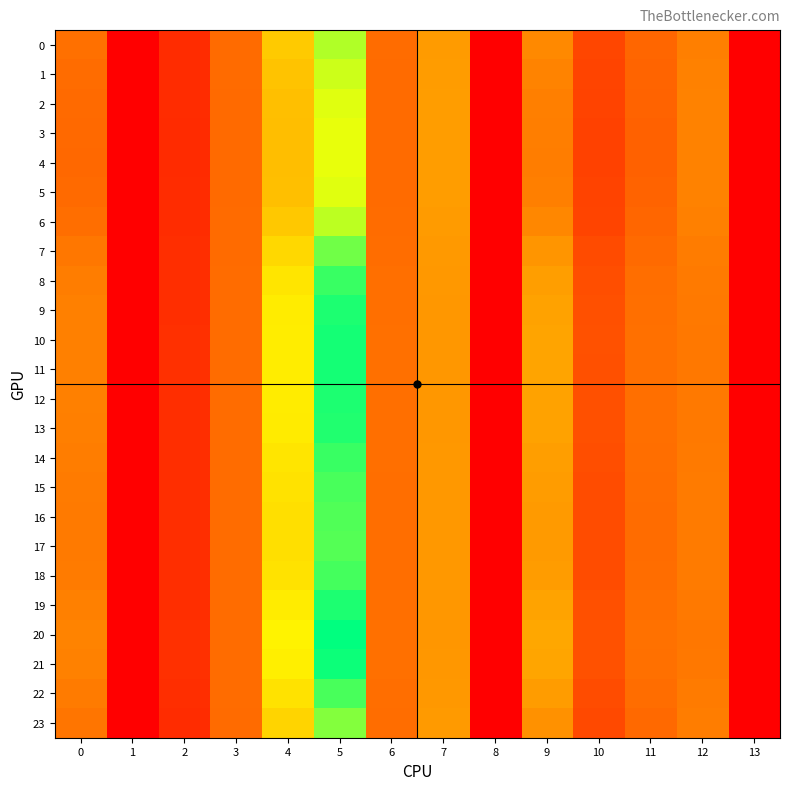

Reading right to left, extract all data points from this chart.

0: 13=0.0	12=13.4	11=9.7	10=6.6	9=14.9	8=0.0	7=17.5	6=10.5	5=31.5	4=23.0	3=10.3	2=4.3	1=0.0	0=11.0
1: 13=0.0	12=13.6	11=9.4	10=6.4	9=14.0	8=0.0	7=17.7	6=10.4	5=30.4	4=22.3	3=10.3	2=4.2	1=0.0	0=10.5
2: 13=0.0	12=13.7	11=9.2	10=6.3	9=13.4	8=0.0	7=17.8	6=10.3	5=29.8	4=21.8	3=10.3	2=4.2	1=0.0	0=10.1
3: 13=0.0	12=13.8	11=9.2	10=6.2	9=13.2	8=0.0	7=17.8	6=10.3	5=29.5	4=21.7	3=10.3	2=4.2	1=0.0	0=10.0
4: 13=0.0	12=13.8	11=9.2	10=6.2	9=13.1	8=0.0	7=17.8	6=10.3	5=29.4	4=21.6	3=10.3	2=4.2	1=0.0	0=10.0
5: 13=0.0	12=13.7	11=9.2	10=6.3	9=13.4	8=0.0	7=17.8	6=10.3	5=29.7	4=21.8	3=10.3	2=4.2	1=0.0	0=10.1
6: 13=0.0	12=13.5	11=9.6	10=6.5	9=14.6	8=0.0	7=17.6	6=10.4	5=31.1	4=22.7	3=10.3	2=4.2	1=0.0	0=10.8
7: 13=0.0	12=12.9	11=10.3	10=7.0	9=16.6	8=0.0	7=17.2	6=10.7	5=33.9	4=24.6	3=10.4	2=4.3	1=0.0	0=12.1
8: 13=0.0	12=12.6	11=10.8	10=7.4	9=18.0	8=0.0	7=17.0	6=10.9	5=36.0	4=25.9	3=10.5	2=4.4	1=0.0	0=13.0
9: 13=0.0	12=12.4	11=11.0	10=7.5	9=18.6	8=0.0	7=16.9	6=11.0	5=37.0	4=26.6	3=10.5	2=4.5	1=0.0	0=13.4
10: 13=0.0	12=12.3	11=11.1	10=7.6	9=18.8	8=0.0	7=16.9	6=11.0	5=37.4	4=26.8	3=10.5	2=4.5	1=0.0	0=13.6
11: 13=0.0	12=12.3	11=11.0	10=7.6	9=18.8	8=0.0	7=16.9	6=11.0	5=37.3	4=26.7	3=10.5	2=4.5	1=0.0	0=13.5
12: 13=0.0	12=12.4	11=11.0	10=7.5	9=18.6	8=0.0	7=16.9	6=11.0	5=37.0	4=26.6	3=10.5	2=4.5	1=0.0	0=13.4
13: 13=0.0	12=12.4	11=10.9	10=7.5	9=18.5	8=0.0	7=16.9	6=11.0	5=36.9	4=26.5	3=10.5	2=4.5	1=0.0	0=13.4
14: 13=0.0	12=12.6	11=10.7	10=7.4	9=18.0	8=0.0	7=17.0	6=10.9	5=36.0	4=25.9	3=10.5	2=4.4	1=0.0	0=13.0
15: 13=0.0	12=12.7	11=10.6	10=7.3	9=17.6	8=0.0	7=17.1	6=10.8	5=35.4	4=25.5	3=10.5	2=4.4	1=0.0	0=12.8
16: 13=0.0	12=12.7	11=10.5	10=7.2	9=17.4	8=0.0	7=17.1	6=10.8	5=35.1	4=25.3	3=10.4	2=4.4	1=0.0	0=12.6
17: 13=0.0	12=12.8	11=10.5	10=7.2	9=17.3	8=0.0	7=17.1	6=10.8	5=35.0	4=25.2	3=10.4	2=4.4	1=0.0	0=12.6
18: 13=0.0	12=12.7	11=10.6	10=7.3	9=17.6	8=0.0	7=17.1	6=10.8	5=35.5	4=25.6	3=10.5	2=4.4	1=0.0	0=12.8
19: 13=0.0	12=12.4	11=11.0	10=7.6	9=18.7	8=0.0	7=16.9	6=11.0	5=37.1	4=26.6	3=10.5	2=4.5	1=0.0	0=13.5
20: 13=0.0	12=12.2	11=11.2	10=7.7	9=19.3	8=0.0	7=16.8	6=11.1	5=38.1	4=27.3	3=10.6	2=4.5	1=0.0	0=13.9
21: 13=0.0	12=12.3	11=11.1	10=7.7	9=19.0	8=0.0	7=16.9	6=11.1	5=37.6	4=26.9	3=10.5	2=4.5	1=0.0	0=13.7
22: 13=0.0	12=12.7	11=10.6	10=7.3	9=17.6	8=0.0	7=17.1	6=10.8	5=35.5	4=25.5	3=10.5	2=4.4	1=0.0	0=12.8
23: 13=0.0	12=13.1	11=10.1	10=6.9	9=16.1	8=0.0	7=17.3	6=10.6	5=33.2	4=24.1	3=10.4	2=4.3	1=0.0	0=11.8